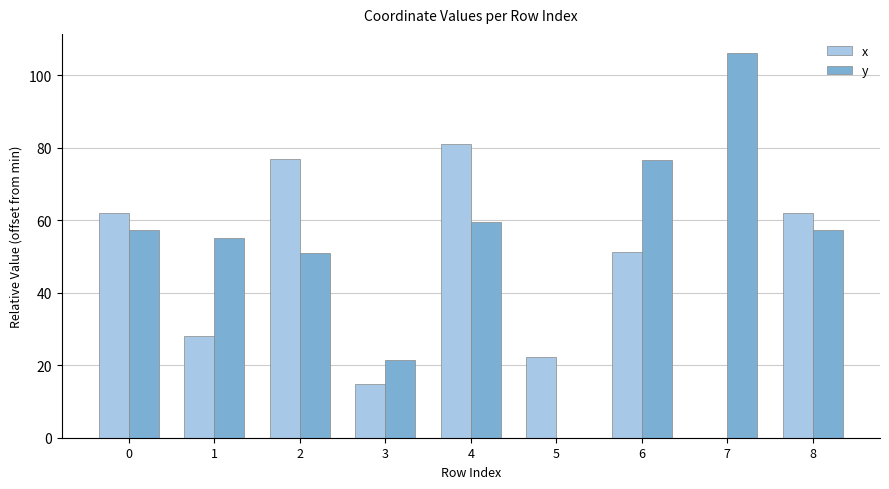

What is the sum of the x values at 0 and 7?

62.0